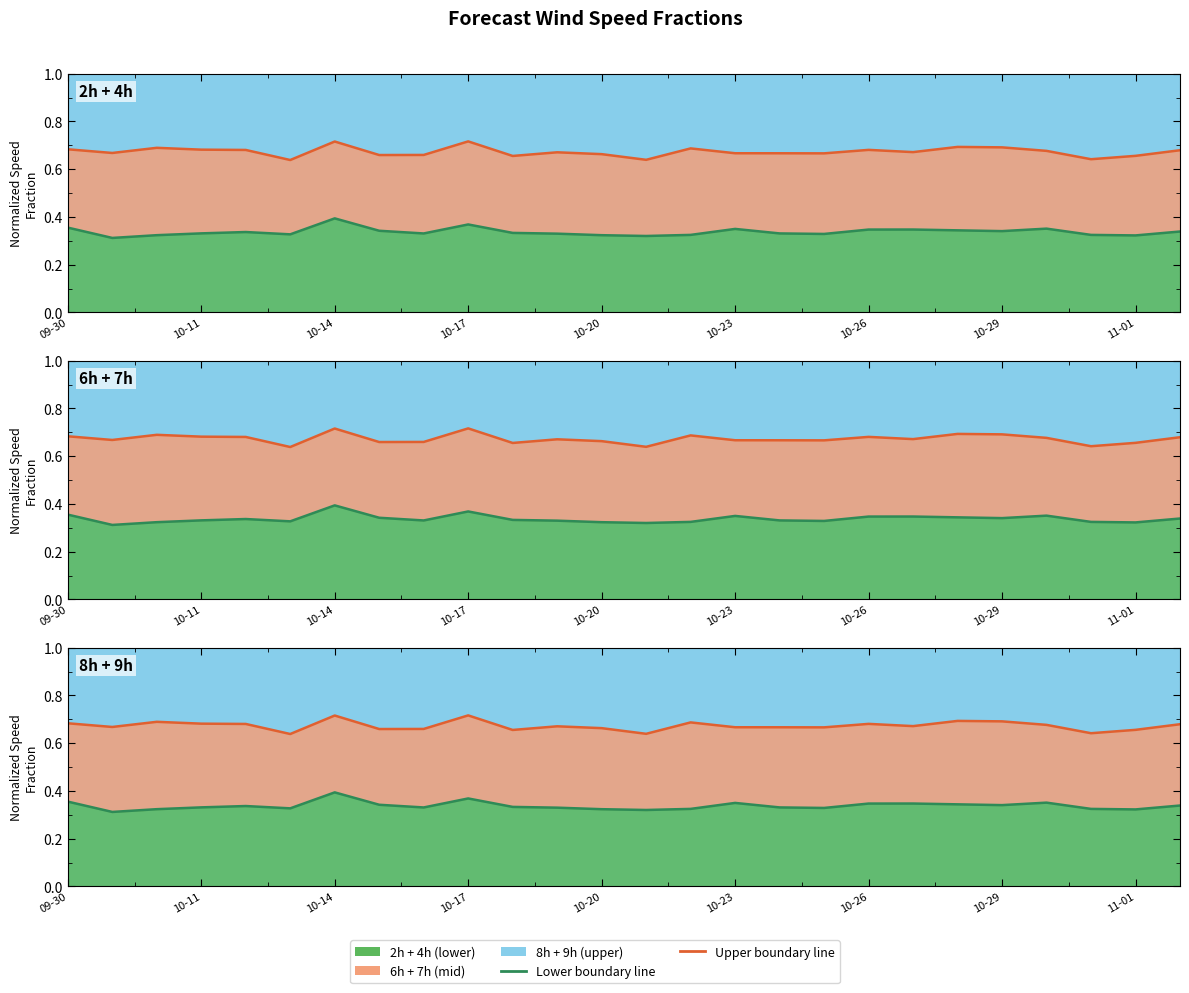

Which series has the largest range (max minus min)?

Lower boundary